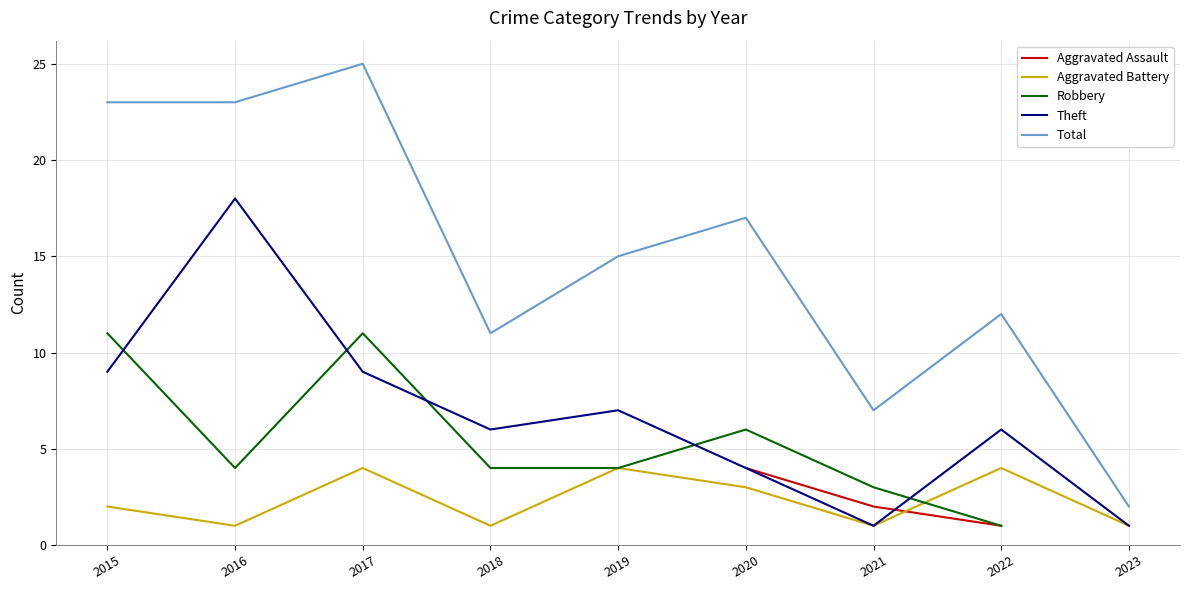

How many series are shown in this chart?

5